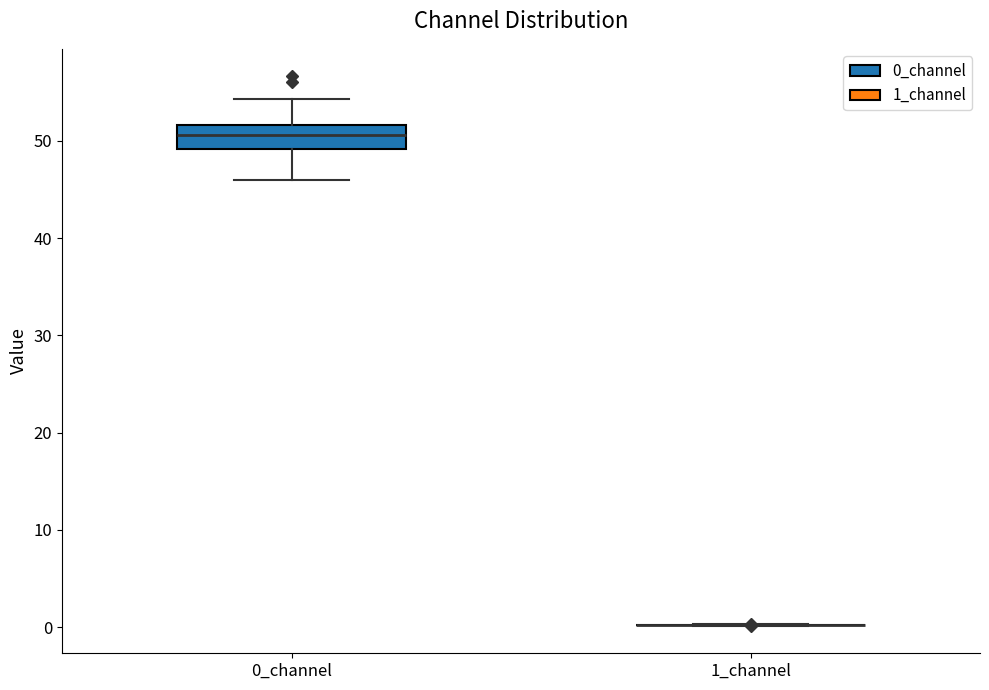

Reading left to right, read every box against the y-axis: the position of its median line, the range the box covers, and the ends of its whiskers. The values are not printed on the chart, so give them approximately, as read against the axis.

0_channel: median 51, box 49 to 52, whiskers 46 to 54
1_channel: box collapsed to a line at 0, whiskers 0 to 0